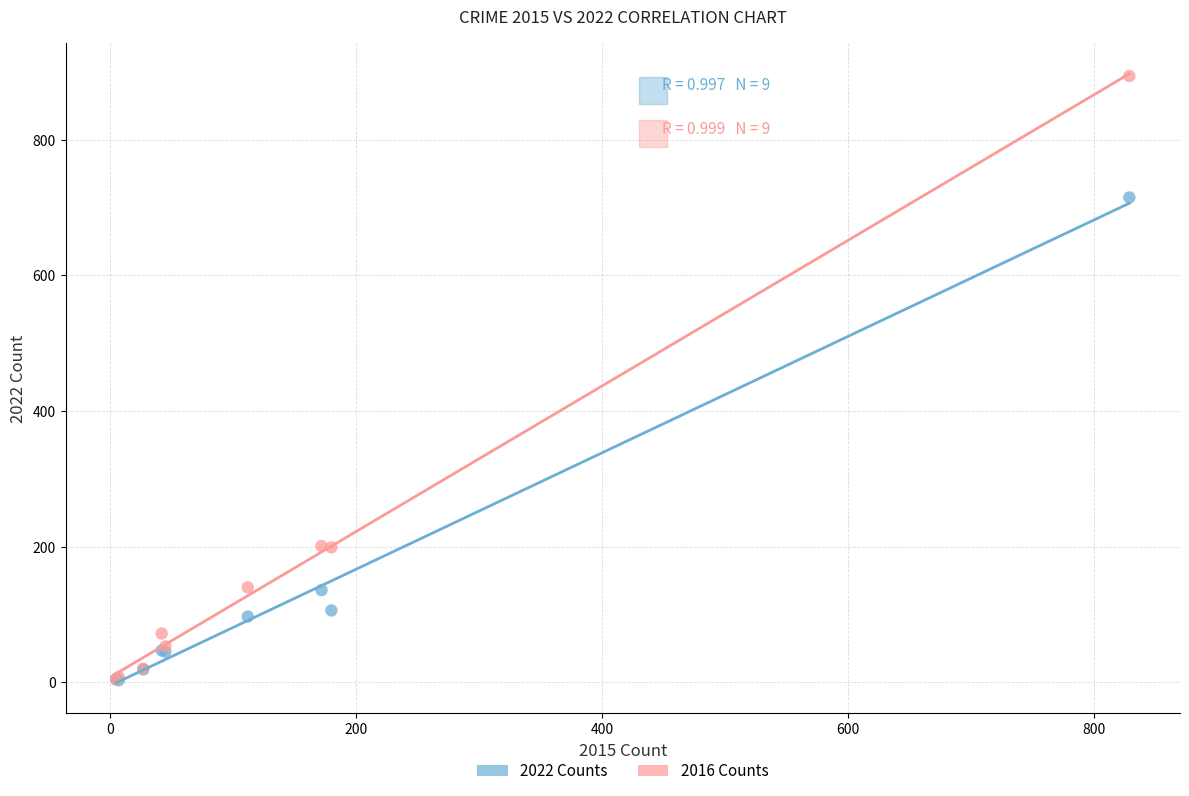

What are all the series names shown in the legend?

2022 Counts, 2016 Counts